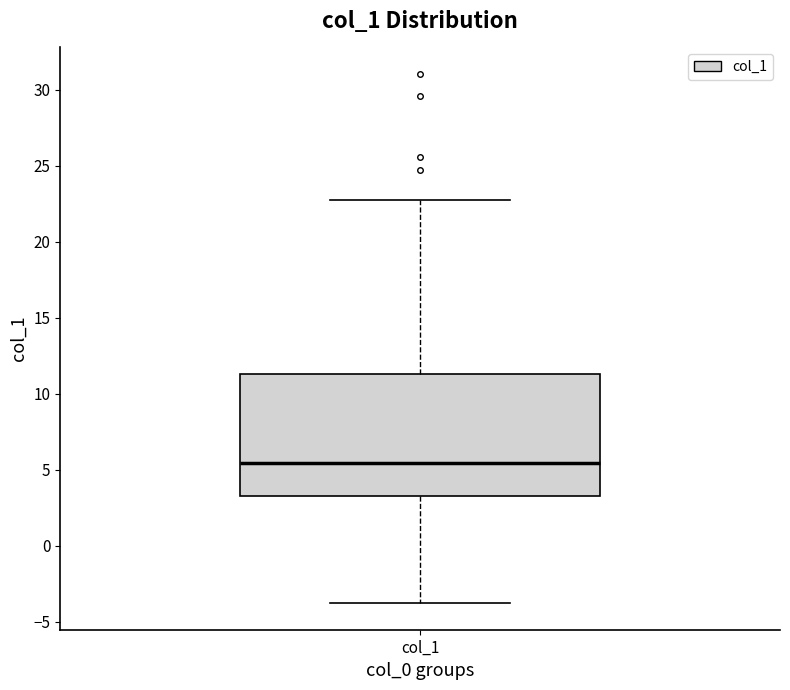

Transcribe this box plot: give where the median line is, the range the box spans, and where the two whiskers end, as read against the y-axis. The values are not printed on the chart, so give them approximately, as read against the axis.

median 5.5, box 3.5 to 11.5, whiskers -4.0 to 22.5